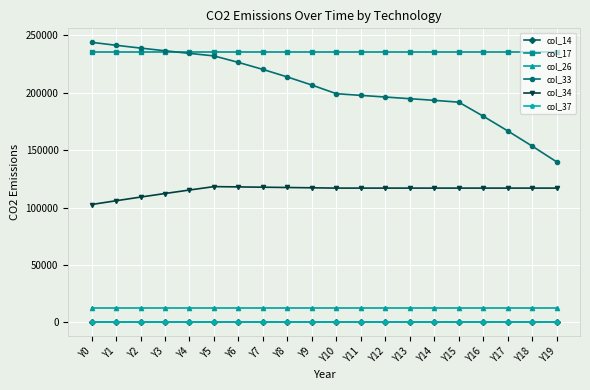

True or false: col_33 and col_37 intersect in this chart.

False